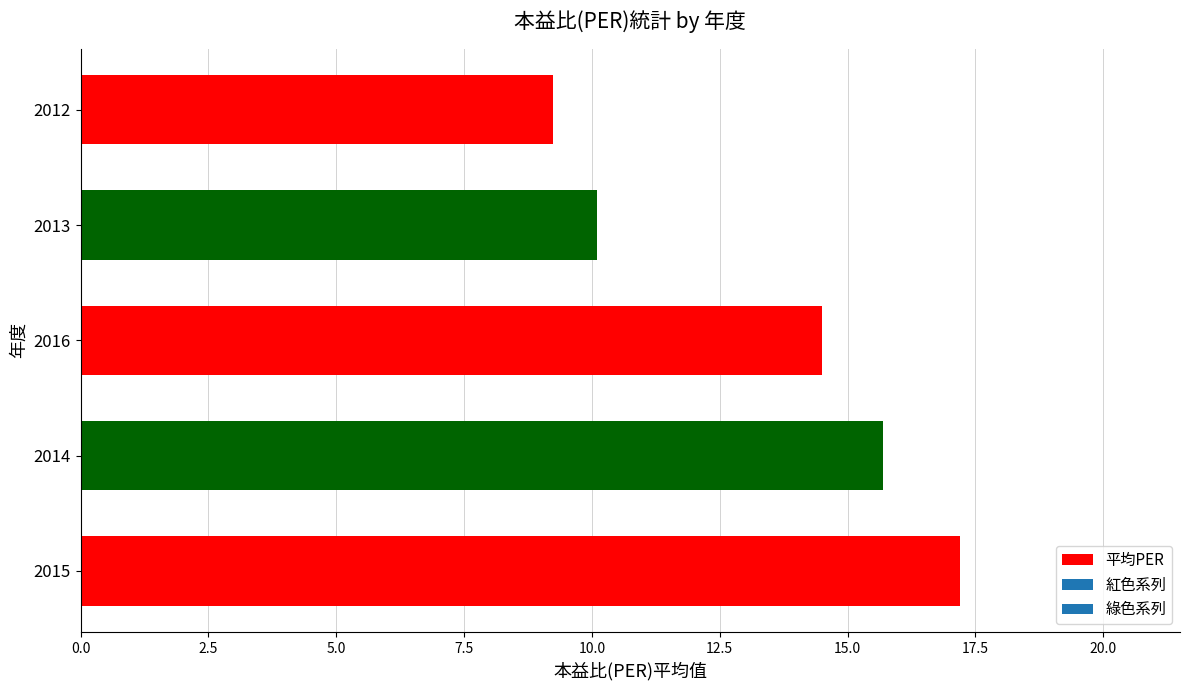

Reading bottom to top, list all the values displayed in this chart.

17.2	15.7	14.5	10.1	9.2